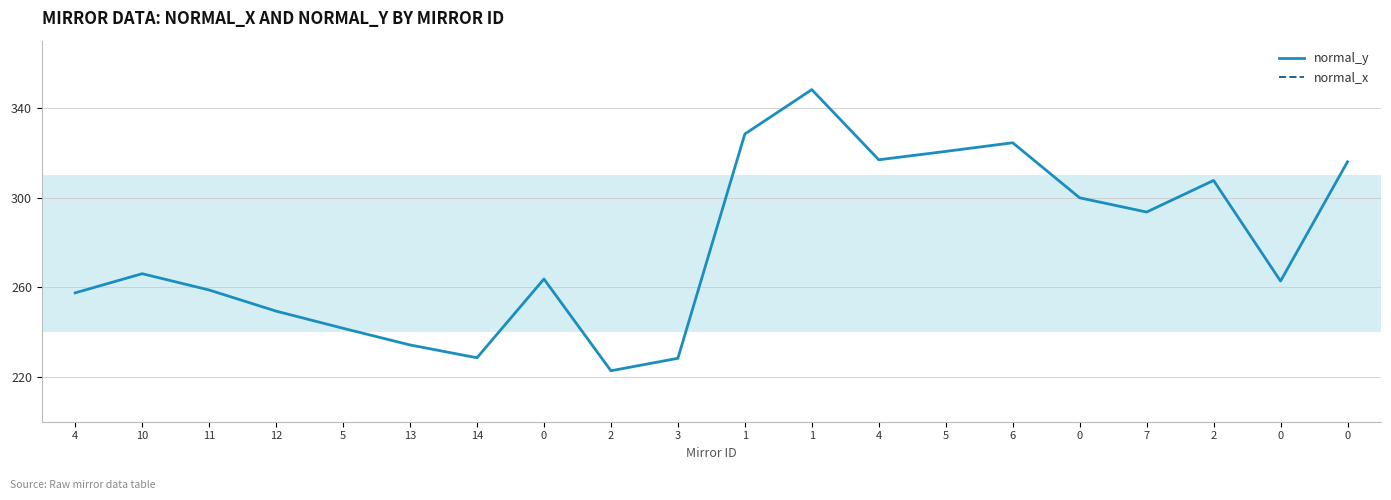

The value of normal_y at 6 is 191.1. True or false?

False